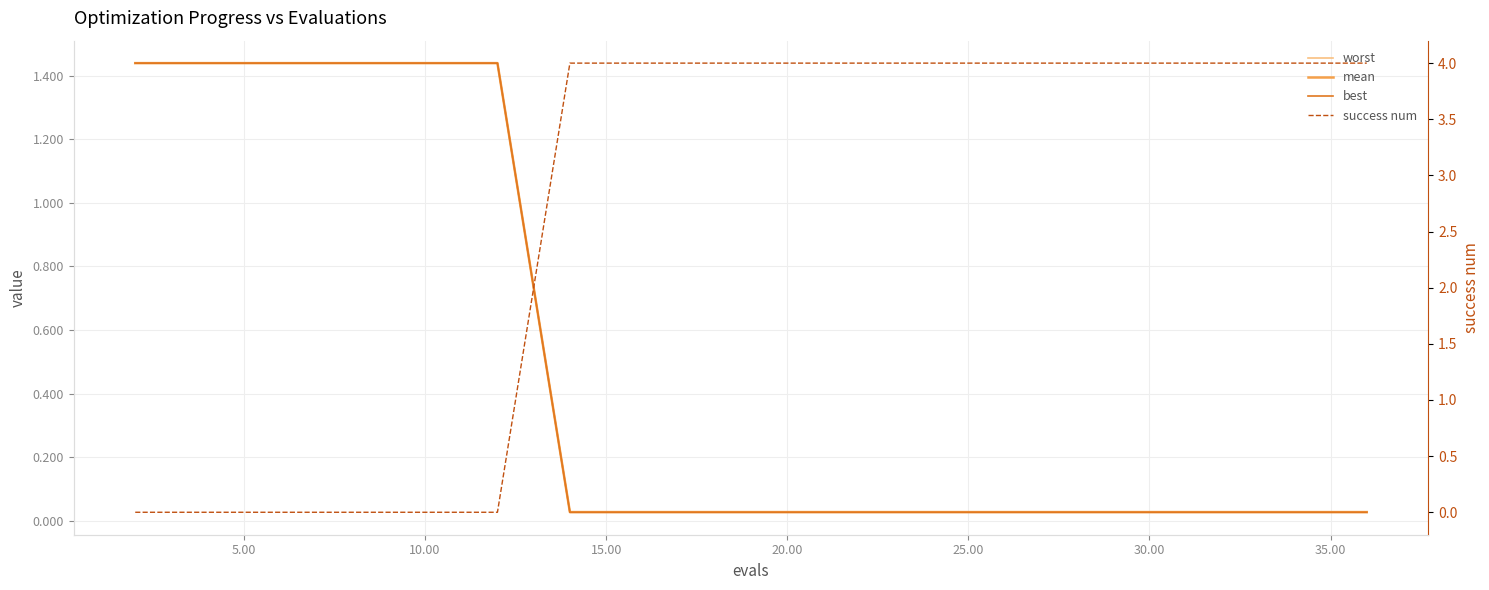

What is the sum of all worst values?

9.0